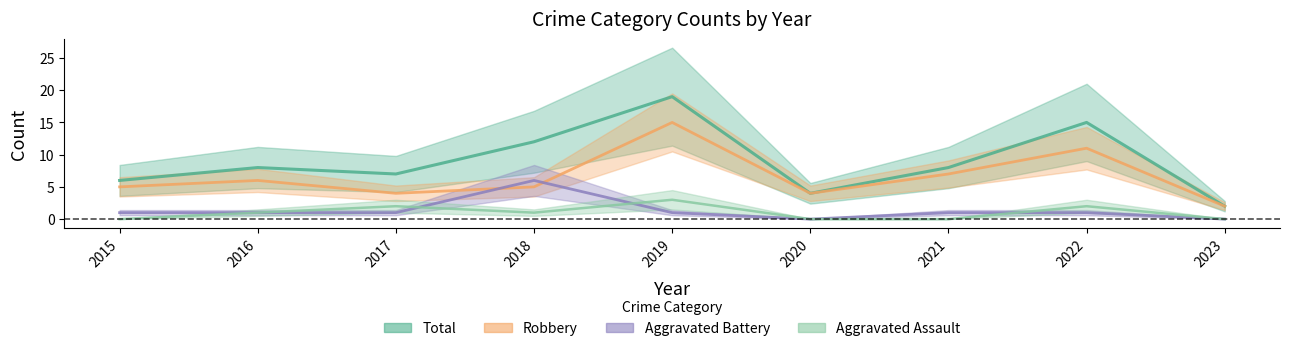

What is the sum of all Aggravated Assault values?

9